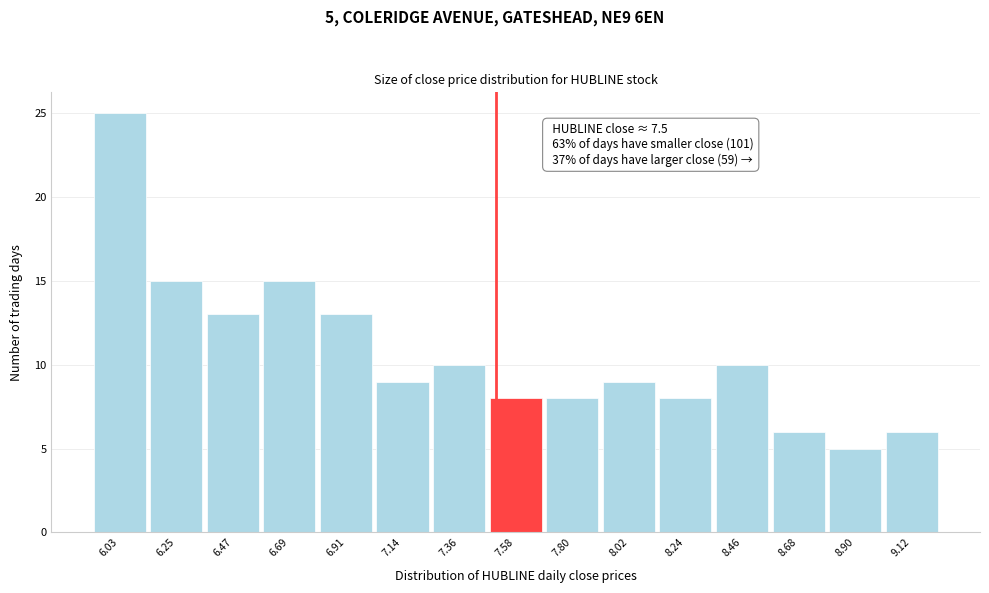

Which range on the x-axis has the tallest bar?

5.90 to 6.15